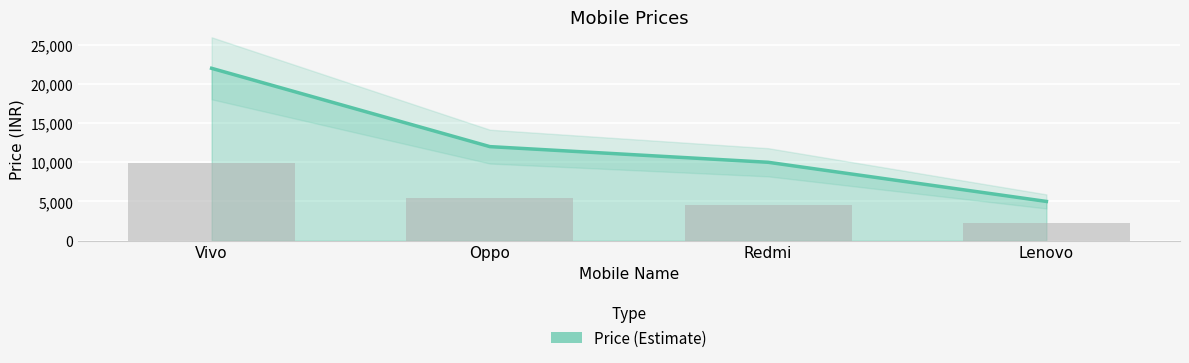

What is the change in value from Vivo to Oppo?

-10000